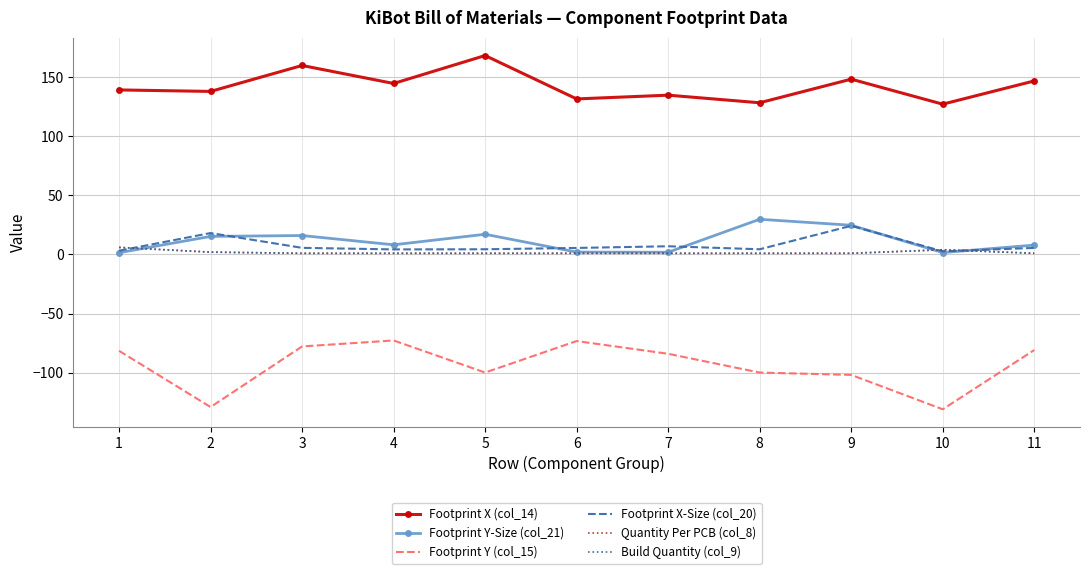

After their last crossing, which series has the higher values: Build Quantity (col_9) or Footprint X-Size (col_20)?

Footprint X-Size (col_20)